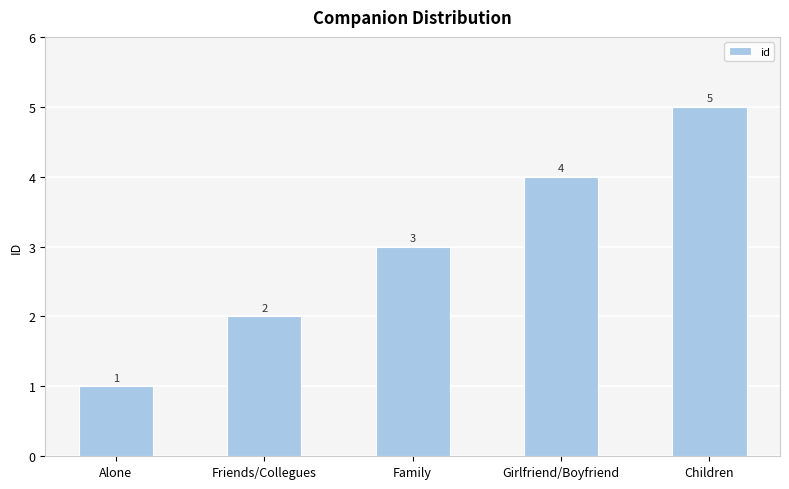

What is the difference between the maximum and minimum values?

4